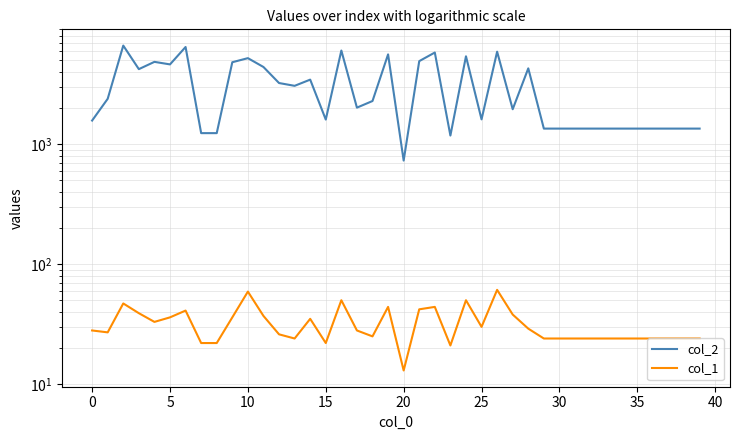

Which series has the largest total across all categories?

col_2